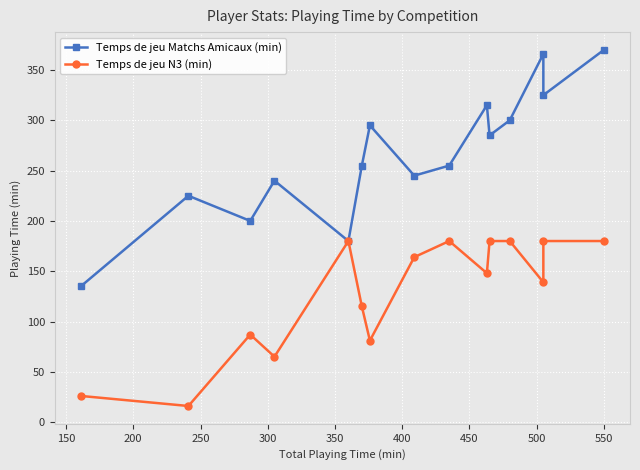

What is the difference between the maximum and minimum values in the Temps de jeu N3 (min) series?

164